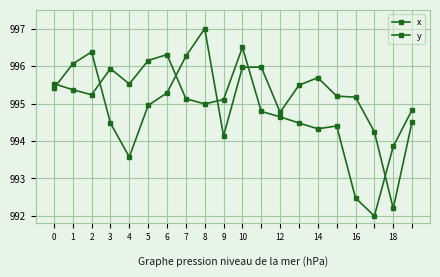

What is the minimum value shown in the chart?

992.0